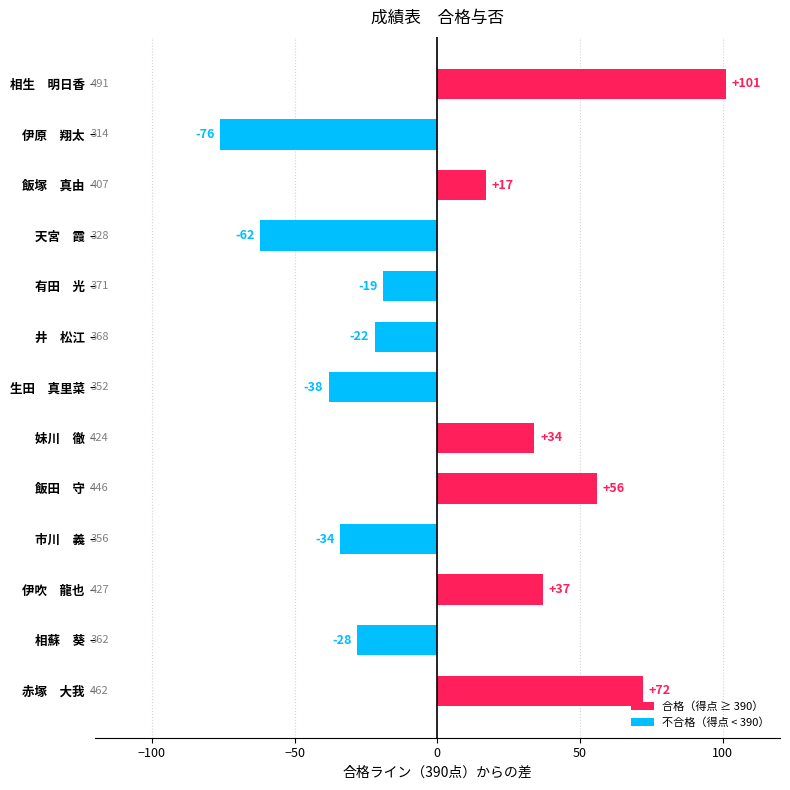

Are the bars grouped side by side (vs. stacked)?

No